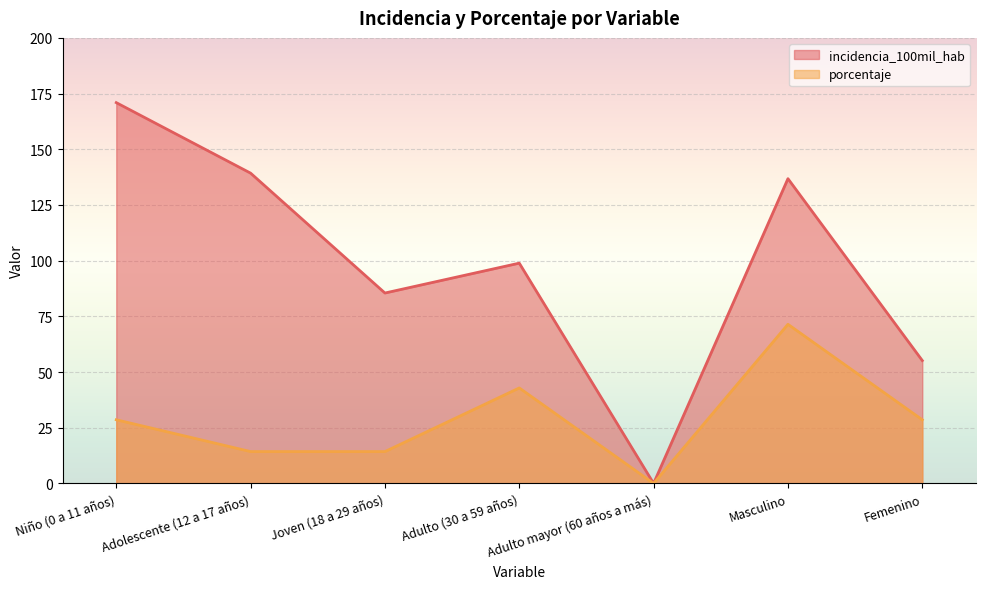

True or false: incidencia_100mil_hab and porcentaje cross at least once.

False